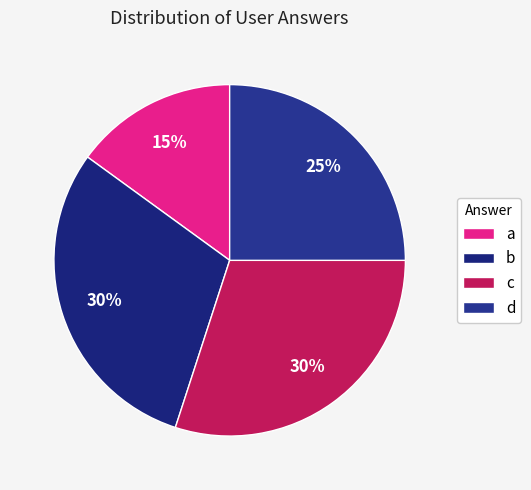

Between d and b, which is larger?

b